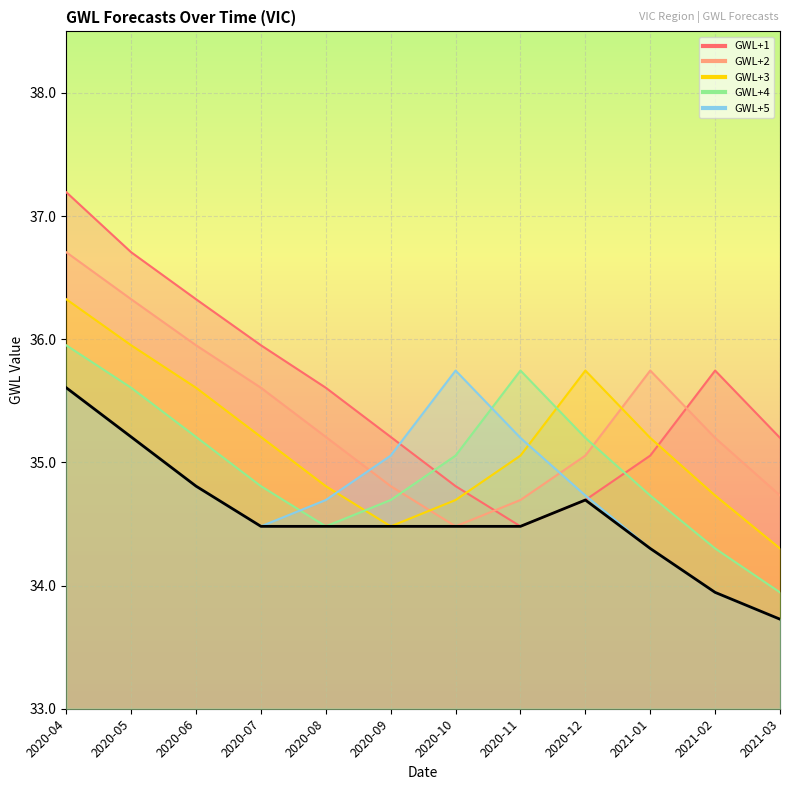

Which series has the widest spread of values?

GWL+1